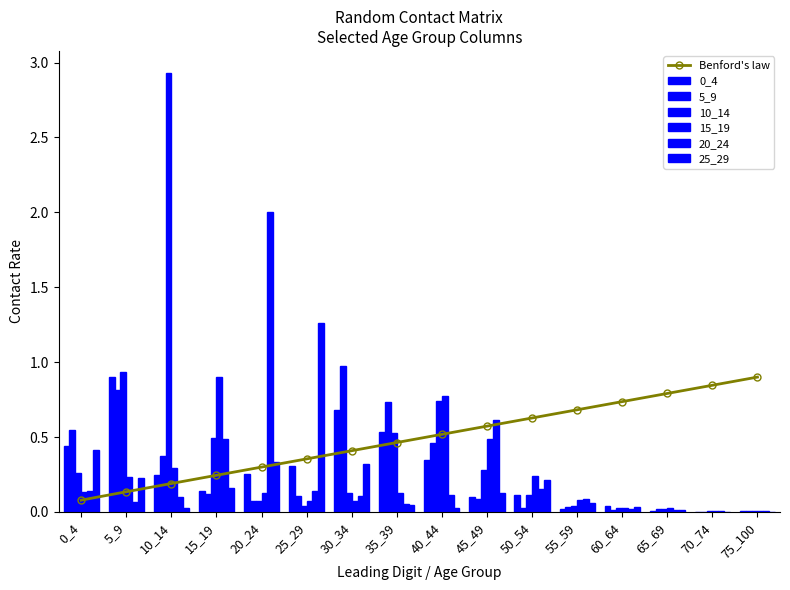

Is it true that 5_9 equals 0.0 at 65_69?

False